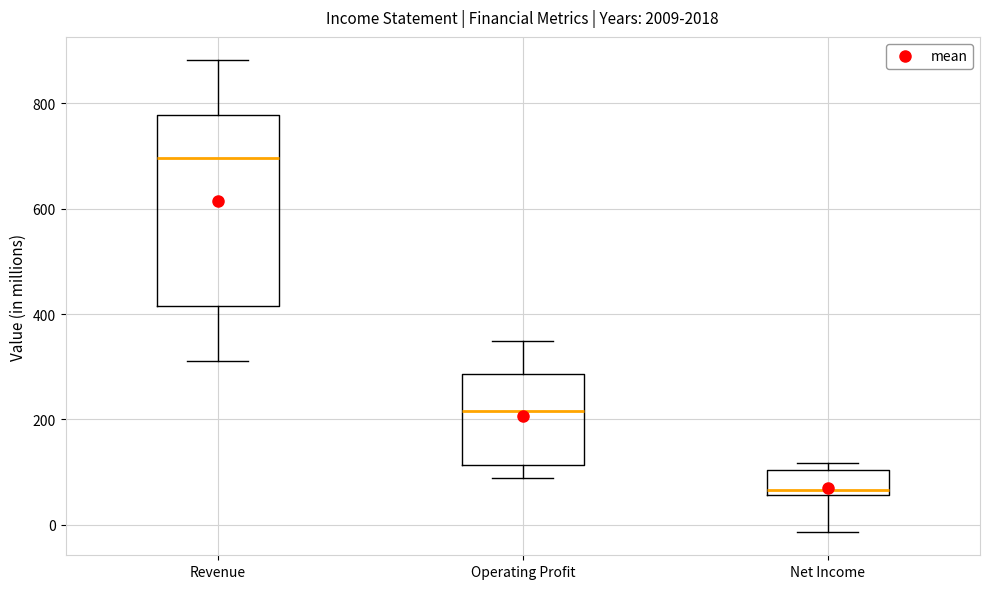

Comparing the boxes themselves (not the whiskers), which one is the tallest?

Revenue